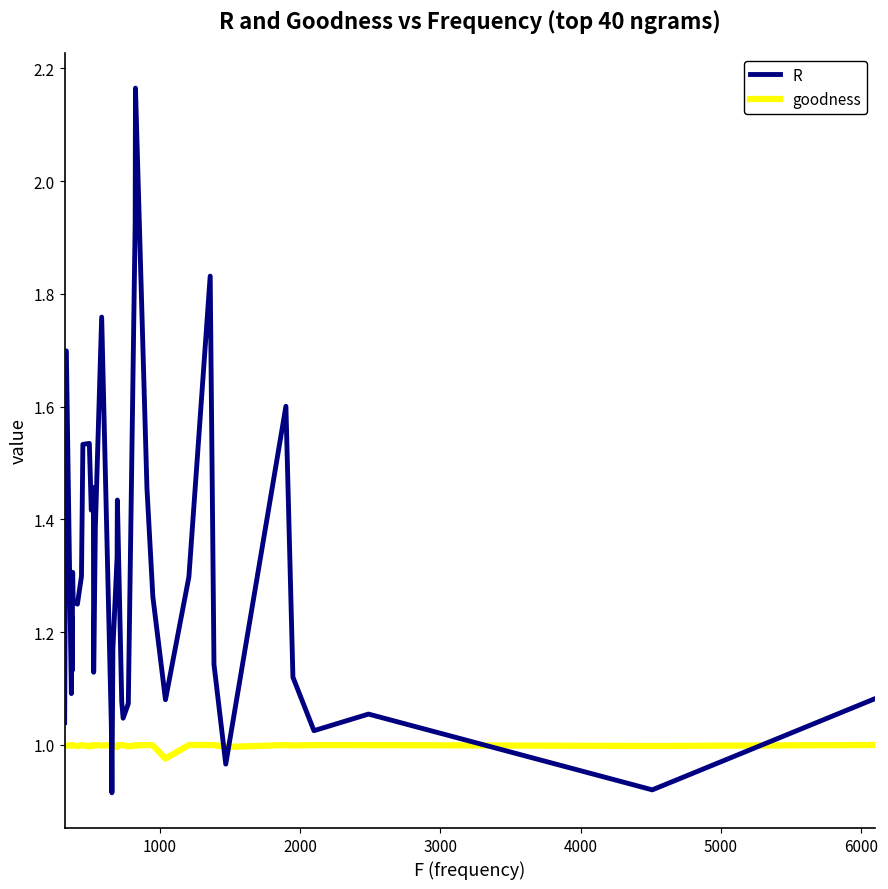

True or false: goodness and R cross at least once.

True